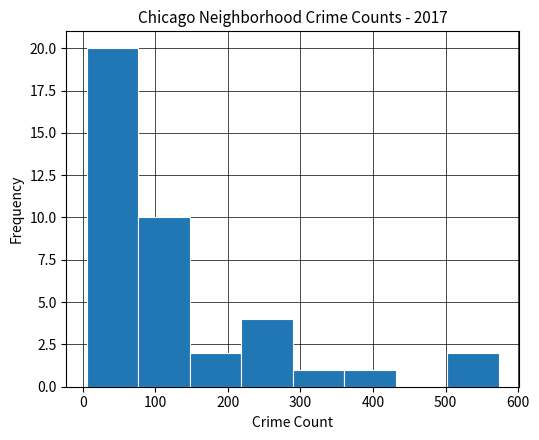

How tall is the bar that spans 220 to 290 on the x-axis? Neither the bar edges nor the heights are printed on the chart, so give them approximately, as read against the axes.

4